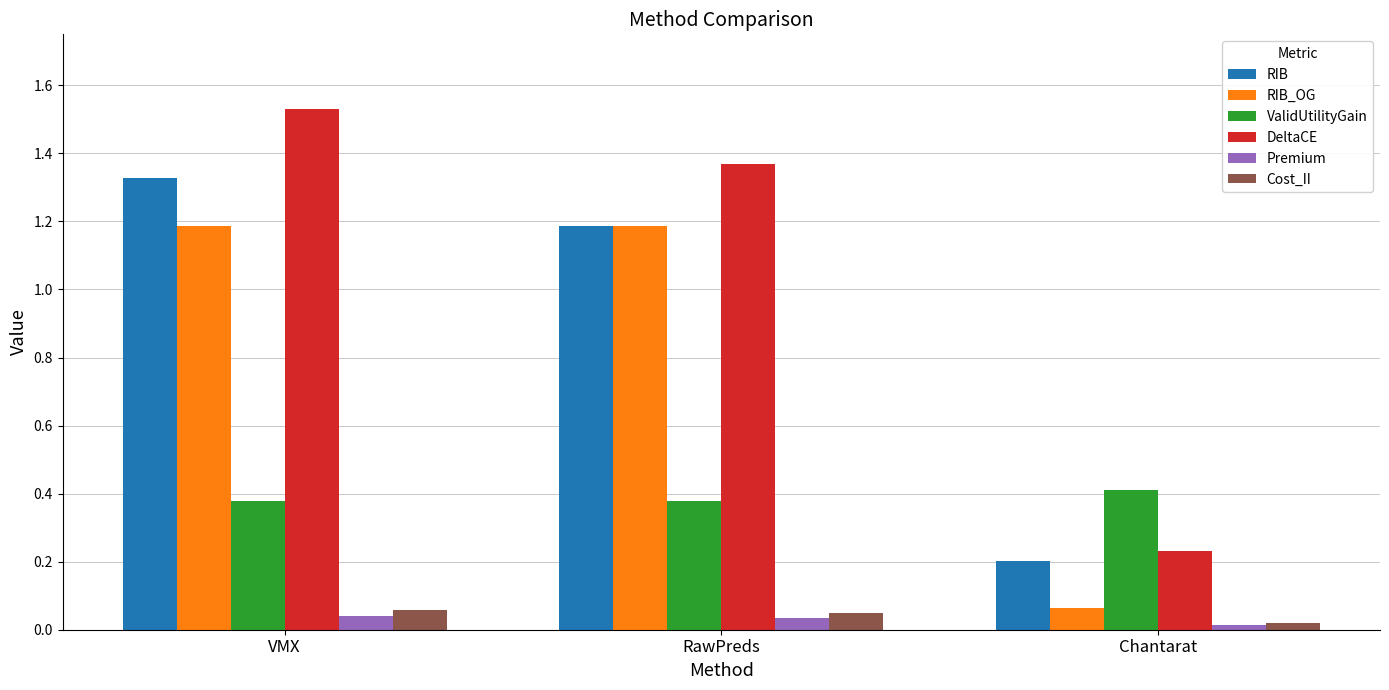

Between VMX and Chantarat, which series saw the biggest shift?

DeltaCE